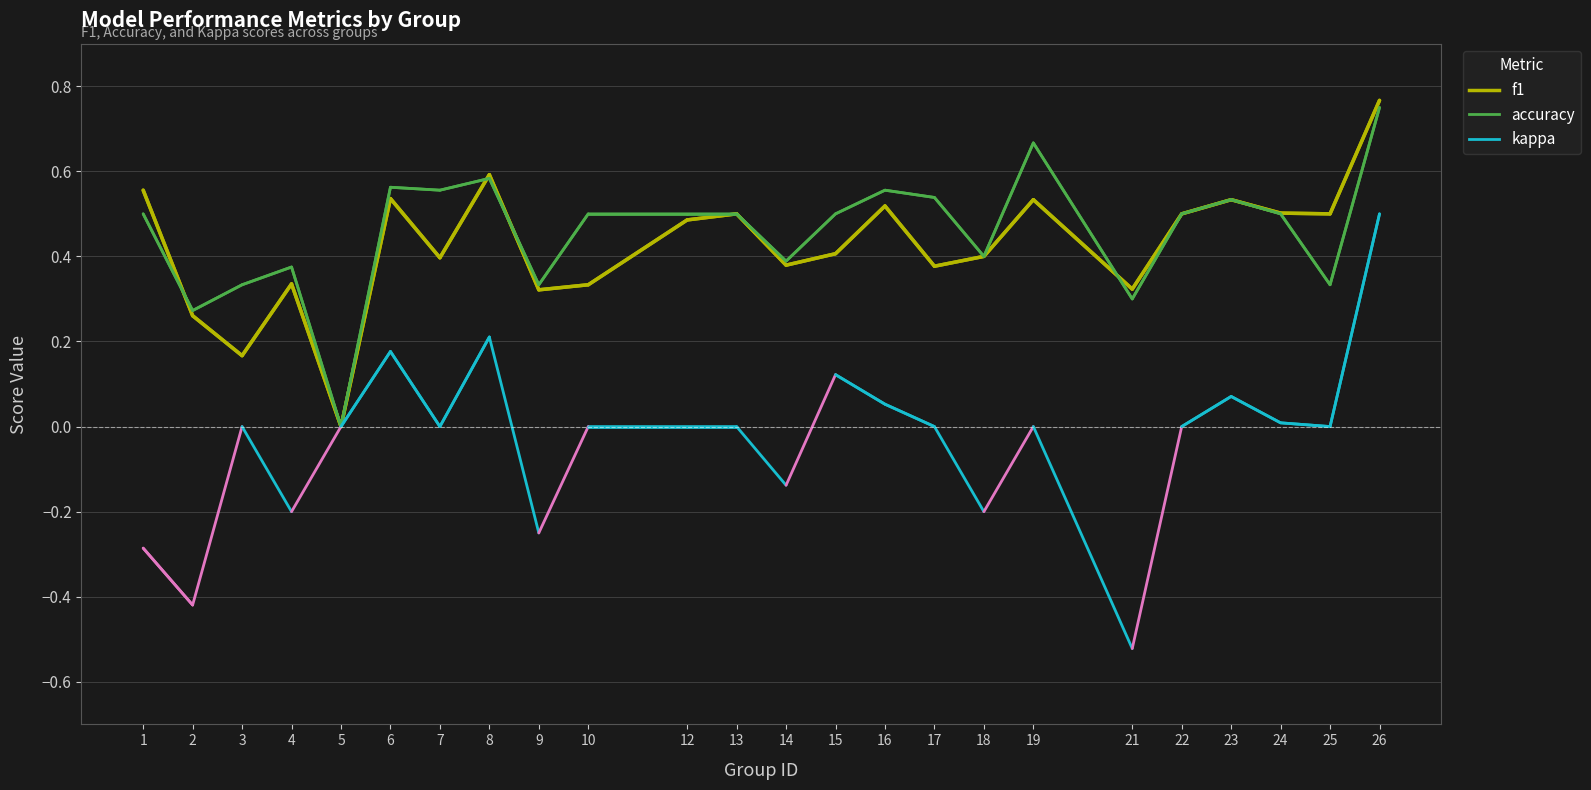

How many positive values does the kappa series have?

7